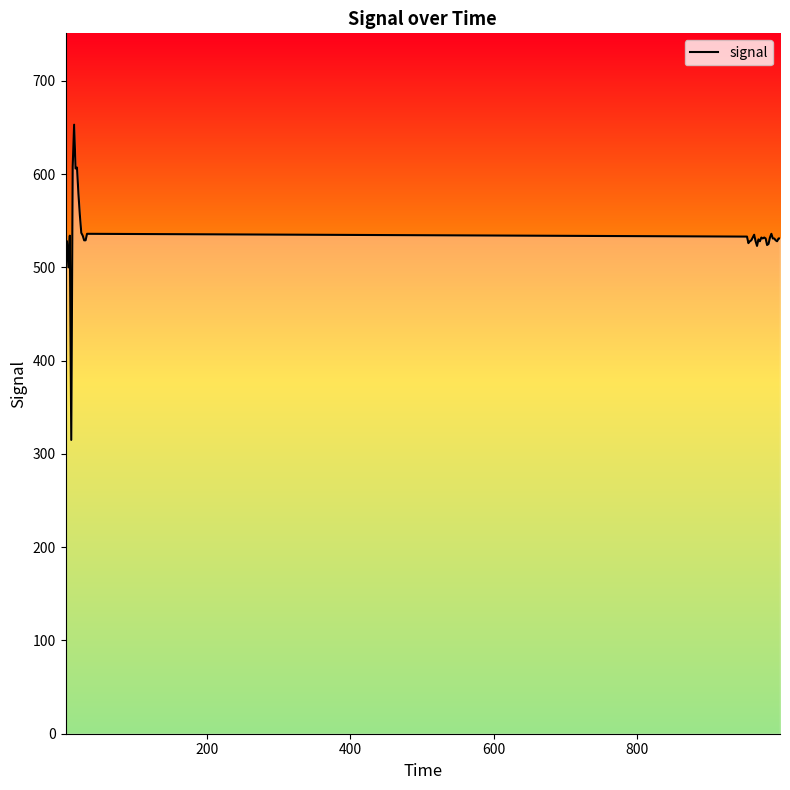

What is the sum of all values?

21396